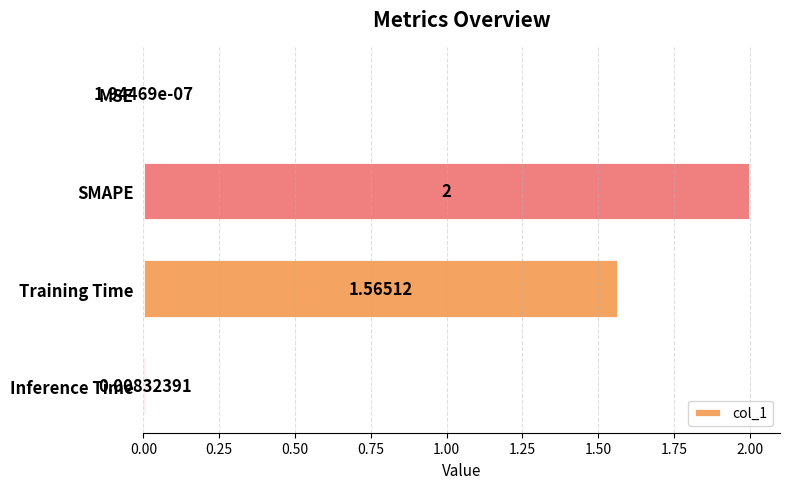

At which label is the value closest to 1?

Training Time